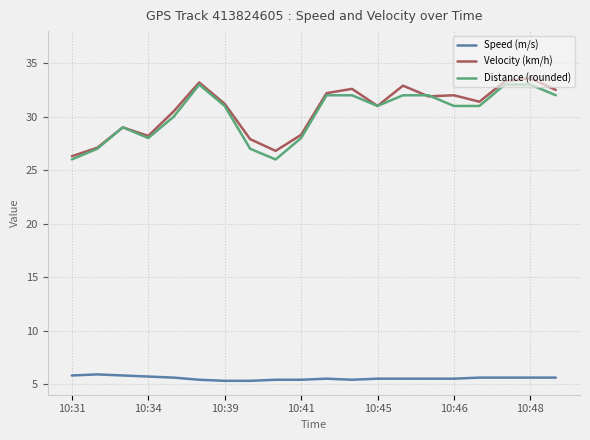

True or false: Distance (rounded) and Speed (m/s) intersect in this chart.

False